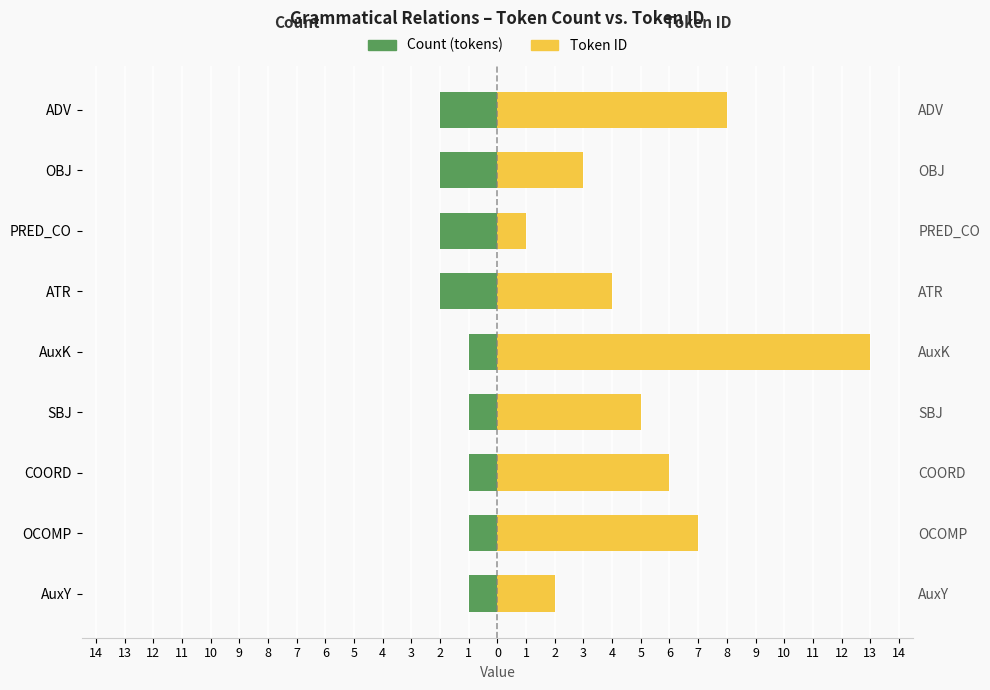

Is it true that Token ID equals 2 at PRED_CO?

False